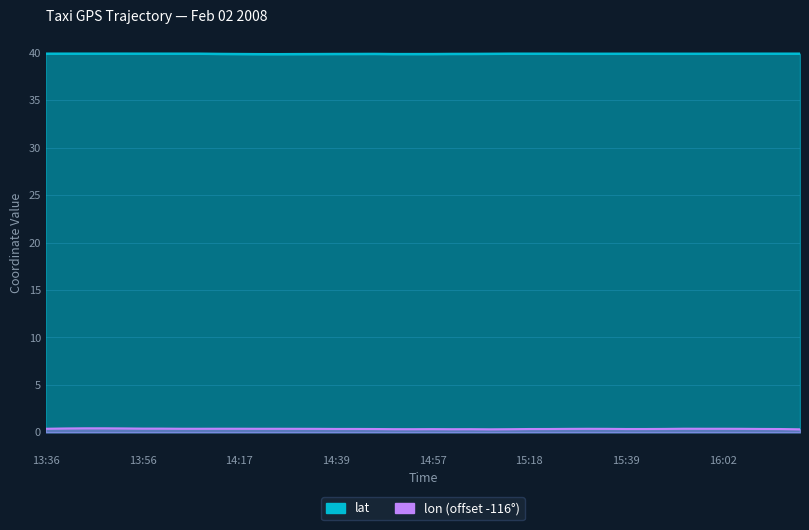

What is the difference between the second highest and minimum values in the lat series?

0.1